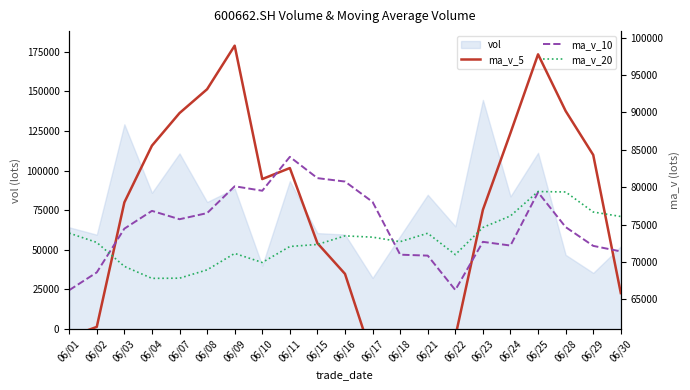

In ma_v_5, how many points are higher than both neighbors (excluding endpoints)?

4